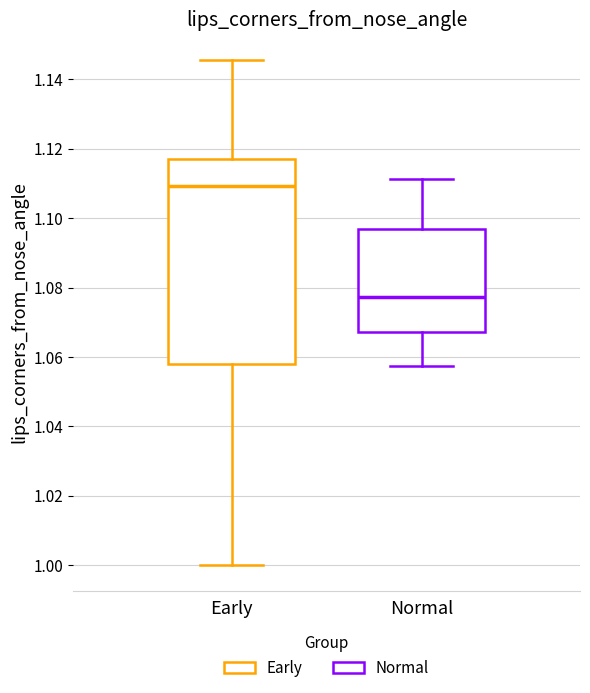

Where does the lower whisker of the box for Early end on the y-axis? The values are not printed on the chart, so give them approximately, as read against the axis.

1.000